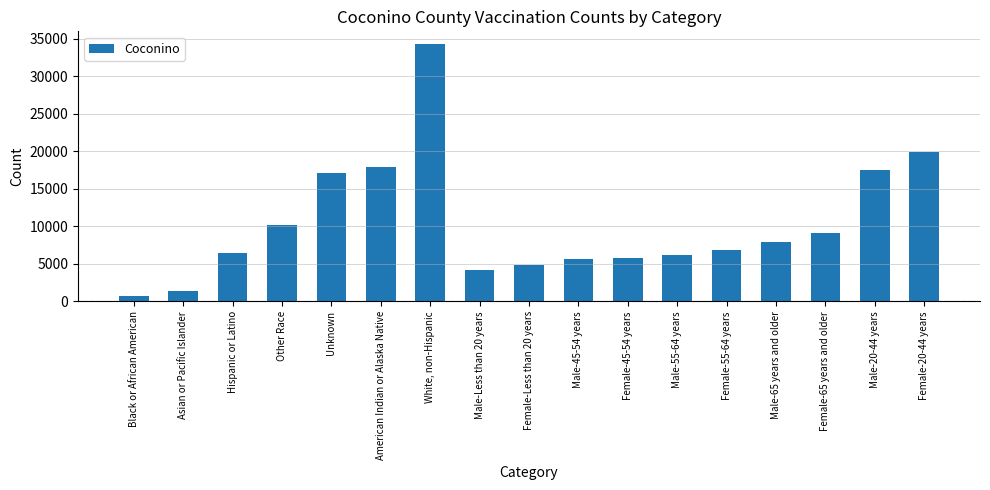

What is the sum of the values at Male-20-44 years and Female-20-44 years?

37487